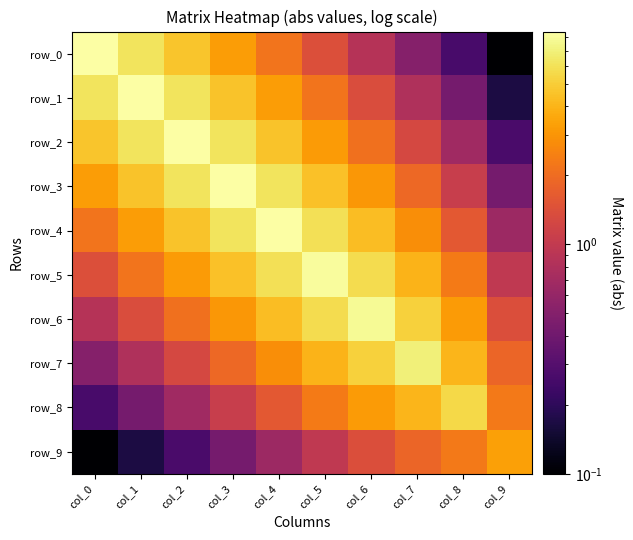

Between col_3 and col_7, which is larger?

col_3